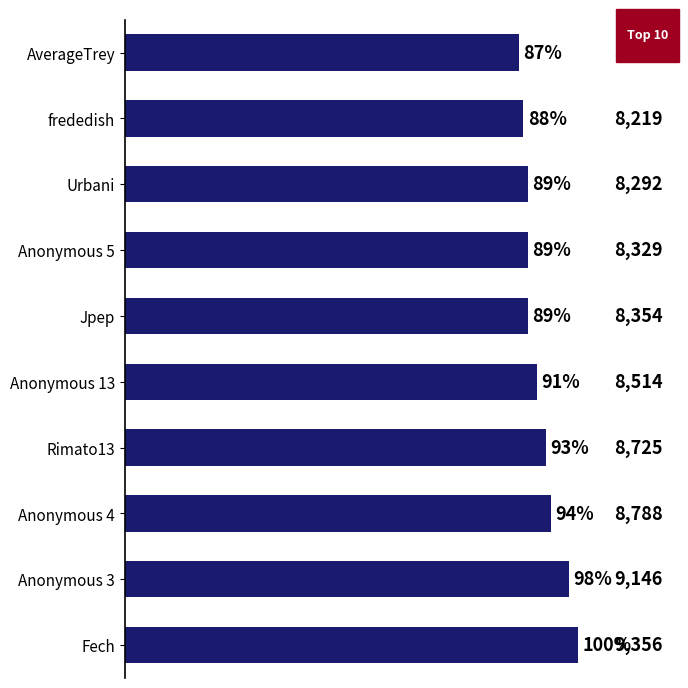

The chart shows a value of 88 at frededish. True or false?

True